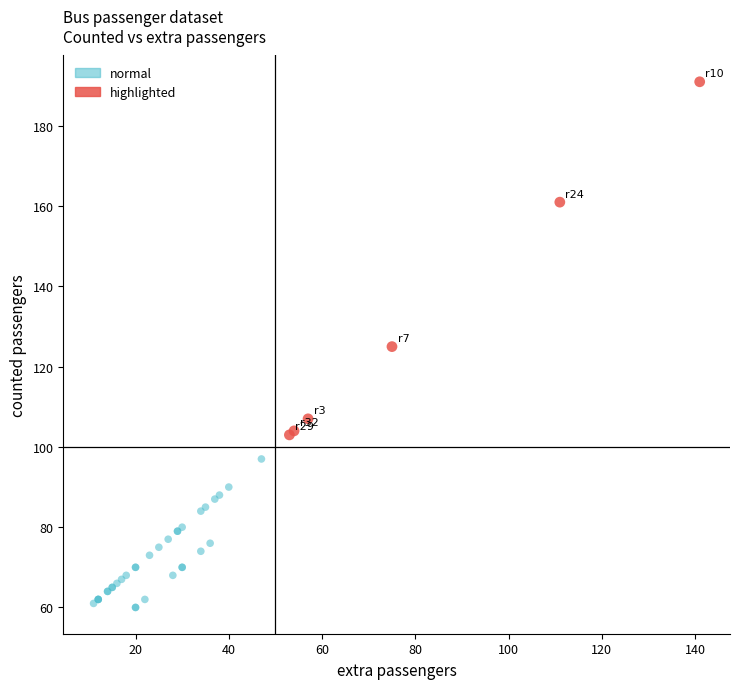

Which series reaches the minimum Y coordinate?

normal